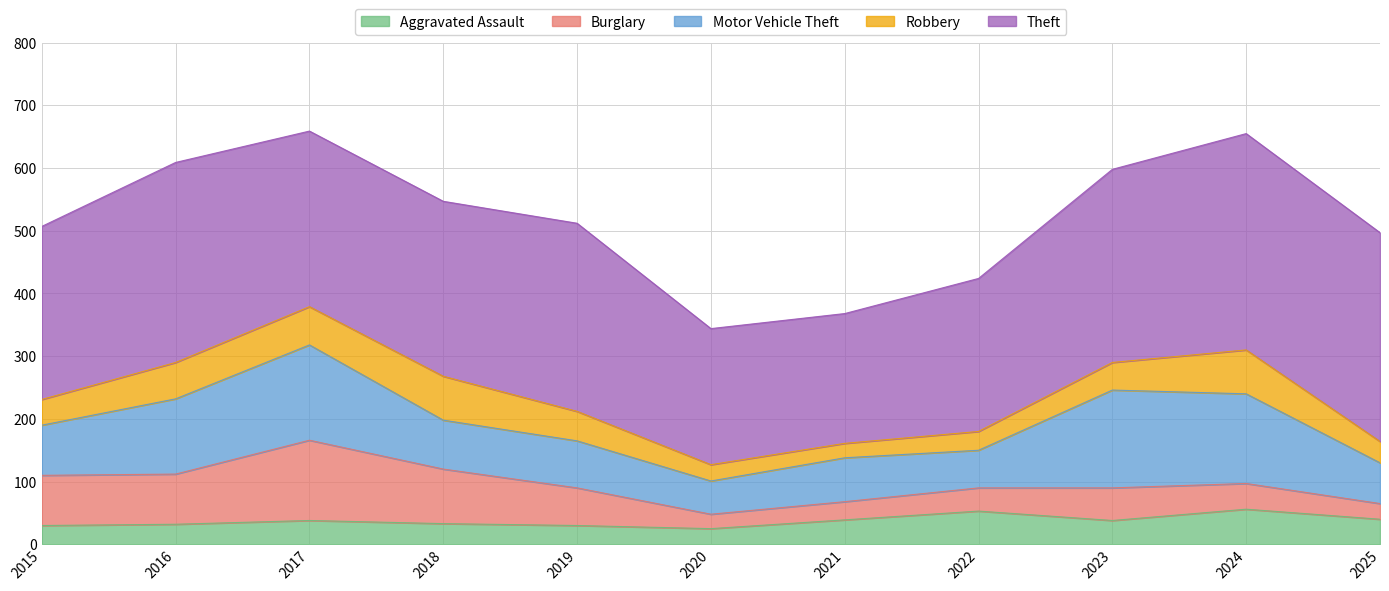

True or false: Theft and Robbery intersect in this chart.

False